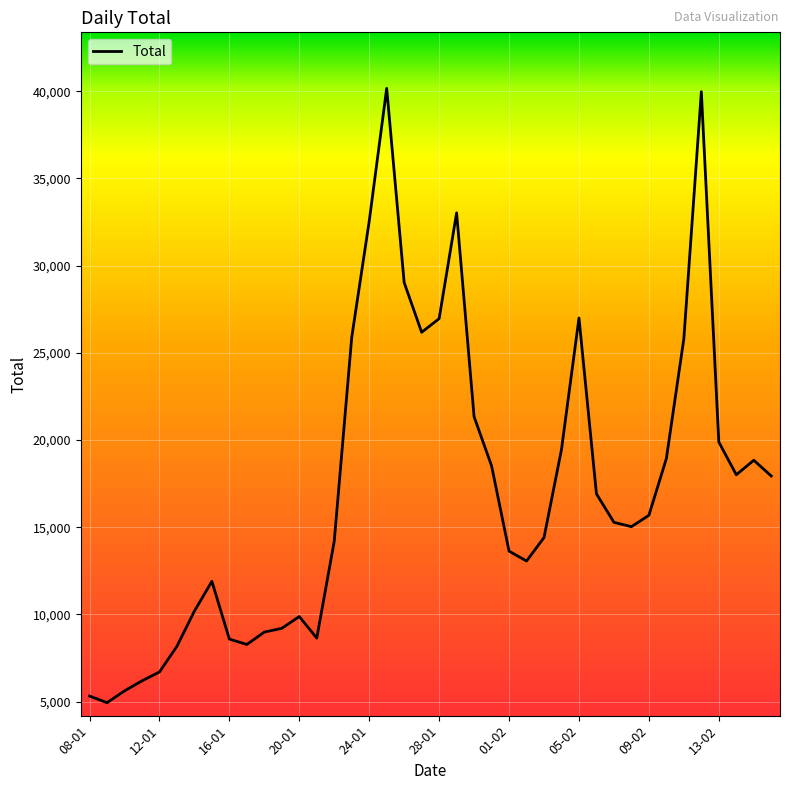

What is the difference between the maximum and second lowest values?

34838